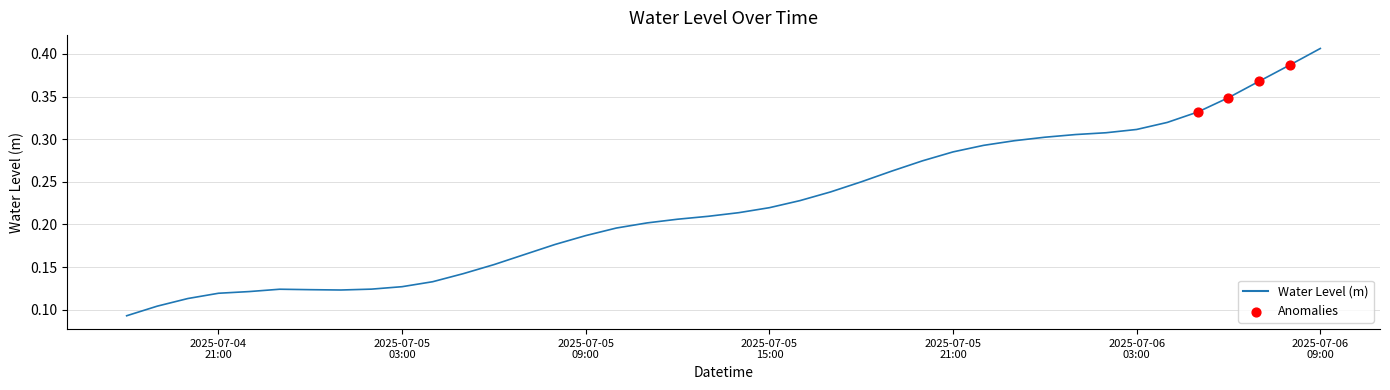

Is this an area chart (filled region under the line)?

No